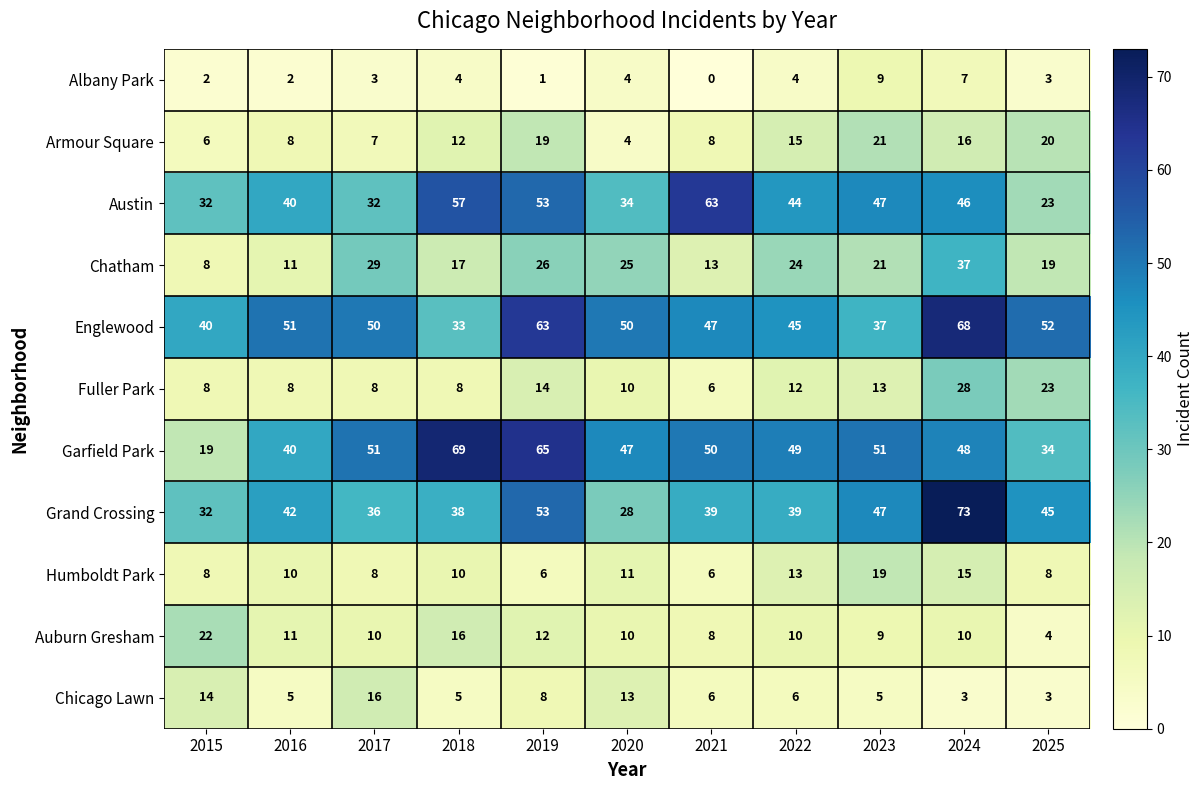

What is the highest value of the Chicago Lawn series?

16